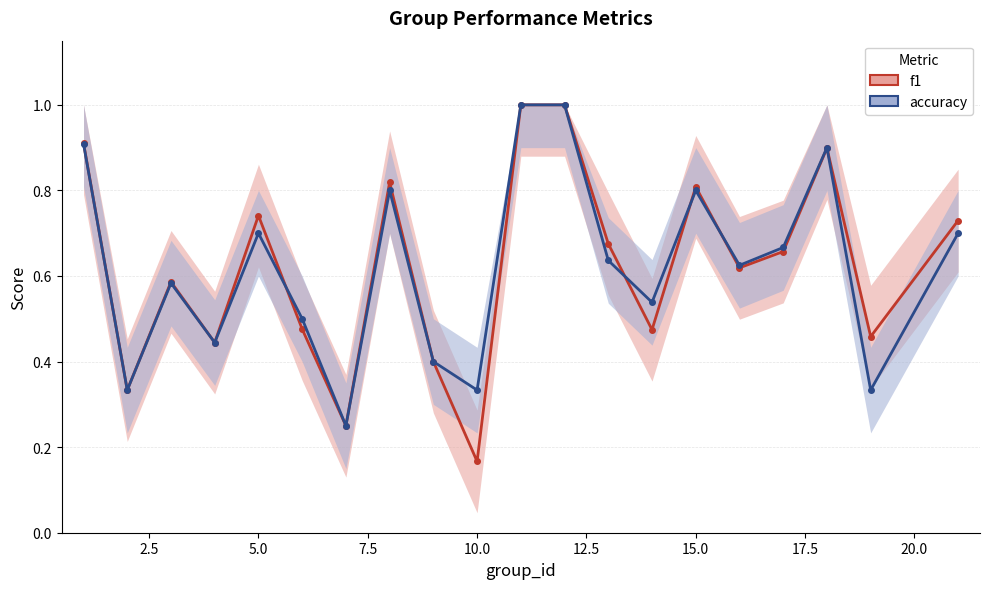

What is the lowest value of the accuracy series?

0.2